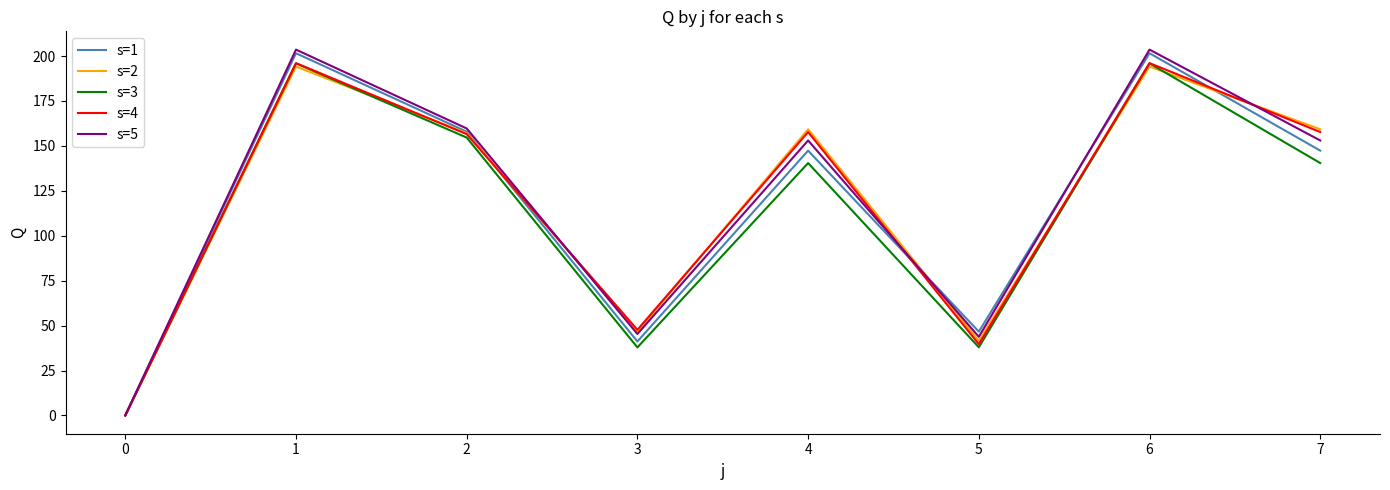

Which series has the widest spread of values?

s=5